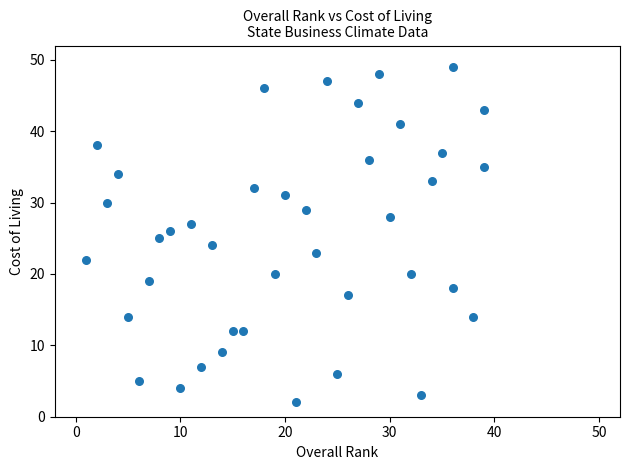

What is the range of X values (max minus min)?

38